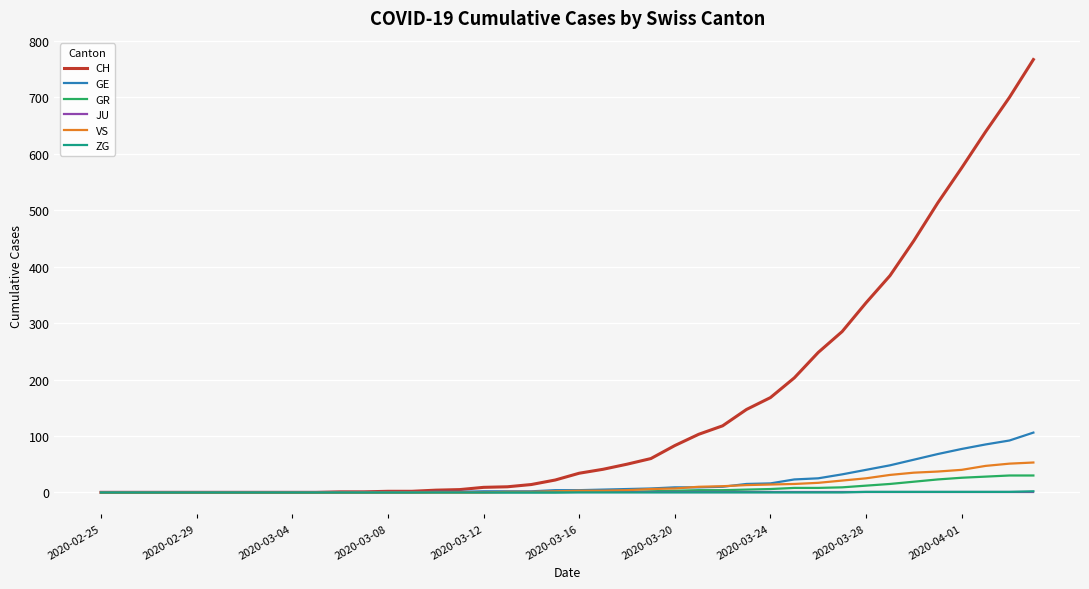

What is the maximum value for VS?

53